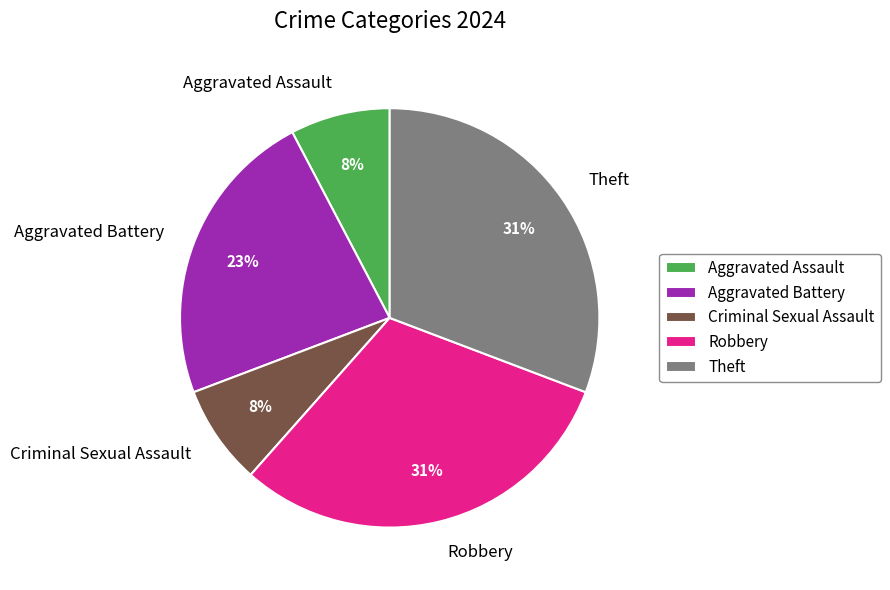

To the nearest percent, what portion does Criminal Sexual Assault represent?

8%